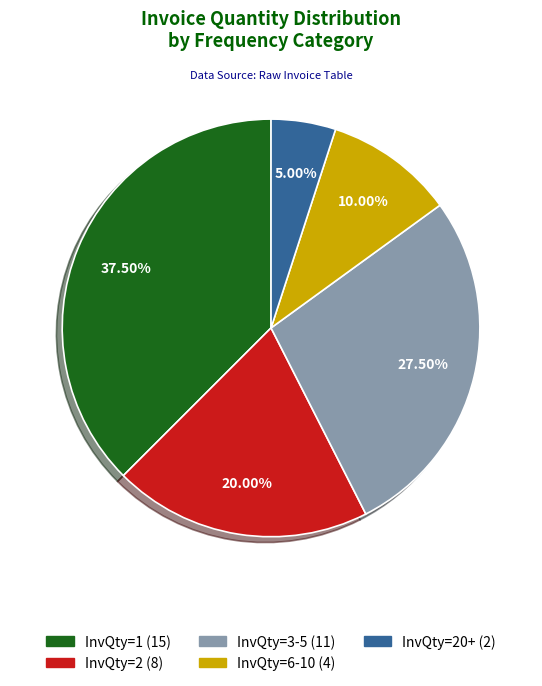

Does any single category account for the majority?

No